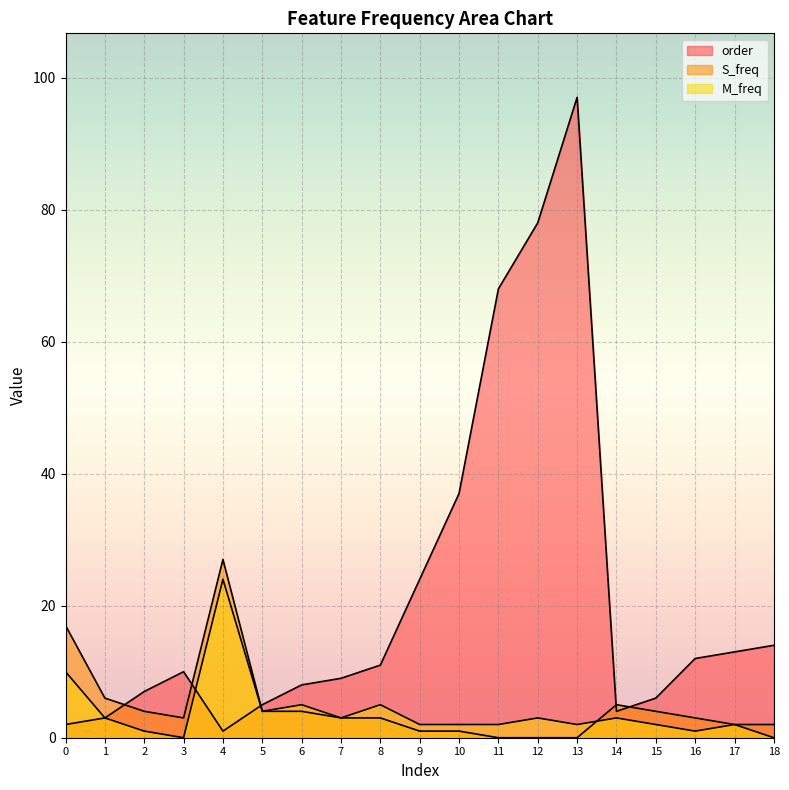

Which series changed the most between 6 and 10?

order